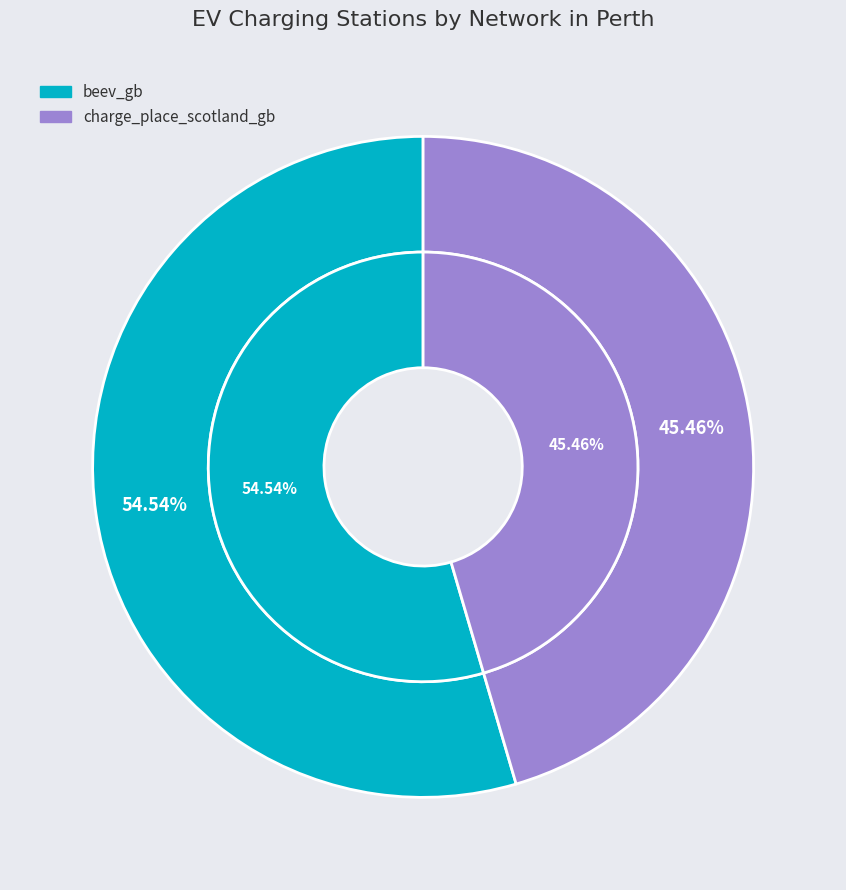

Count the number of slices in the pie.

2